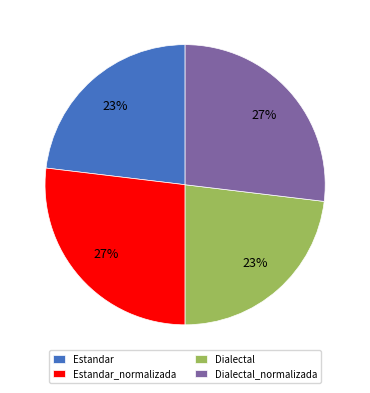

Is it true that Dialectal_normalizada is 27% of the pie?

True